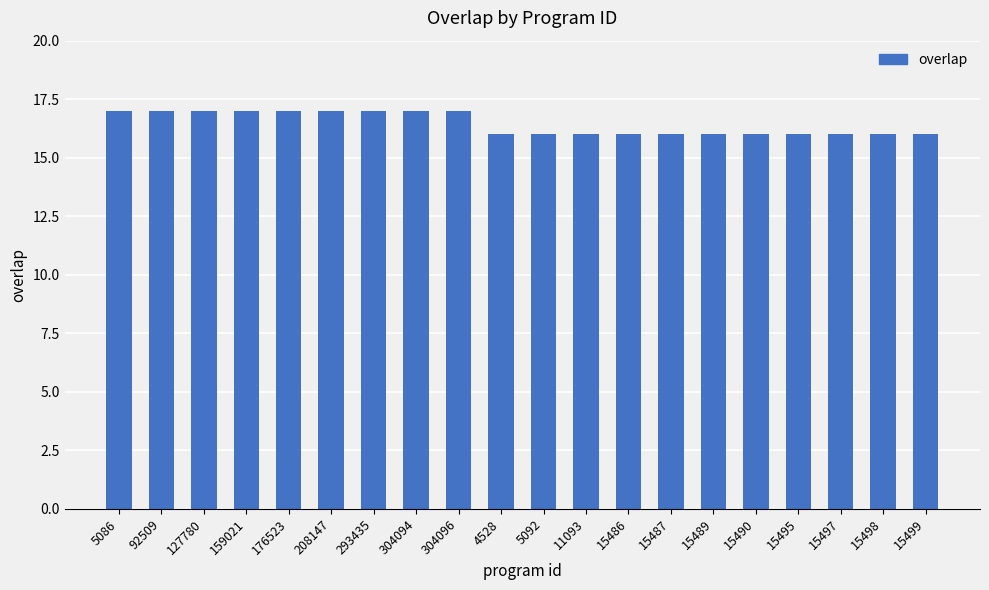

What is the maximum value shown in the chart?

17